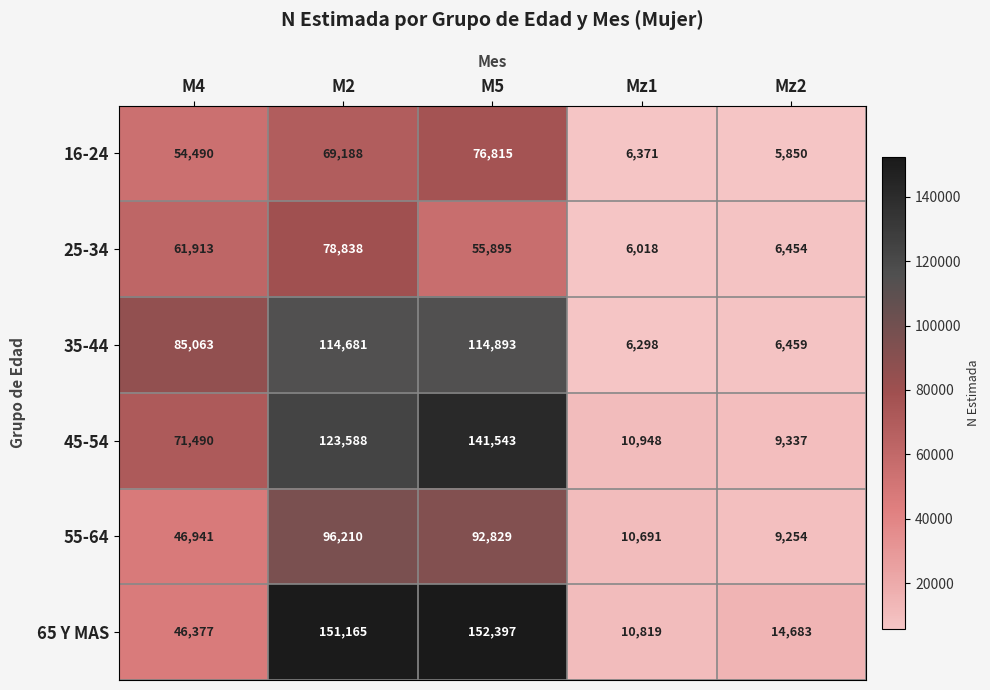

Reading left to right, list all the values displayed in this chart.

16-24: M4=54490	M2=69188	M5=76815	Mz1=6371	Mz2=5850
25-34: M4=61913	M2=78838	M5=55895	Mz1=6018	Mz2=6454
35-44: M4=85063	M2=114681	M5=114893	Mz1=6298	Mz2=6459
45-54: M4=71490	M2=123588	M5=141543	Mz1=10948	Mz2=9337
55-64: M4=46941	M2=96210	M5=92829	Mz1=10691	Mz2=9254
65 Y MAS: M4=46377	M2=151165	M5=152397	Mz1=10819	Mz2=14683